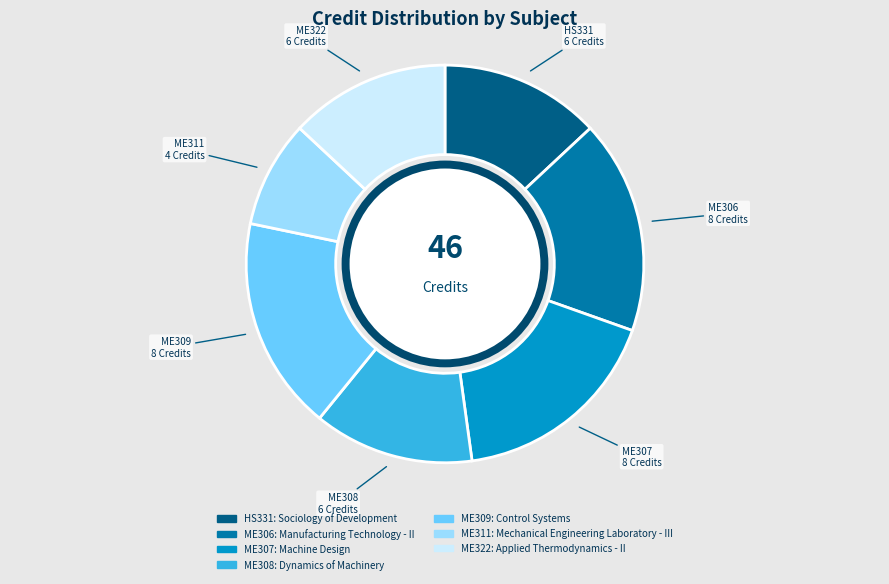

Between ME311 and HS331, which is larger?

HS331